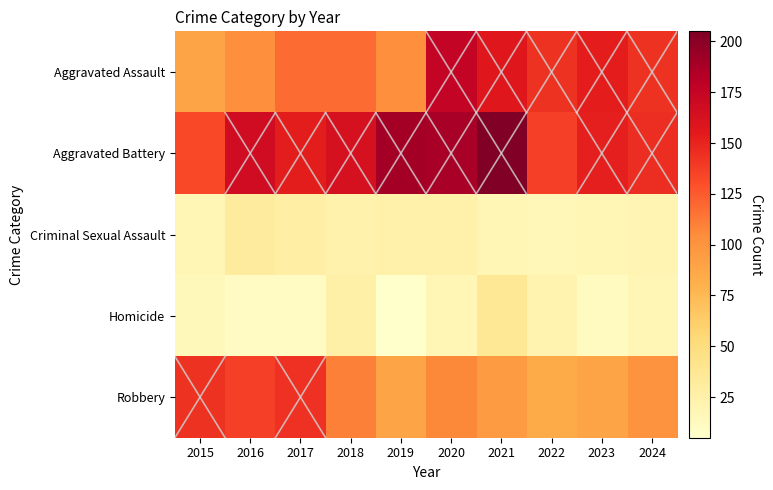

List the series in order of their peak value, highest first.

Aggravated Battery, Aggravated Assault, Robbery, Homicide, Criminal Sexual Assault